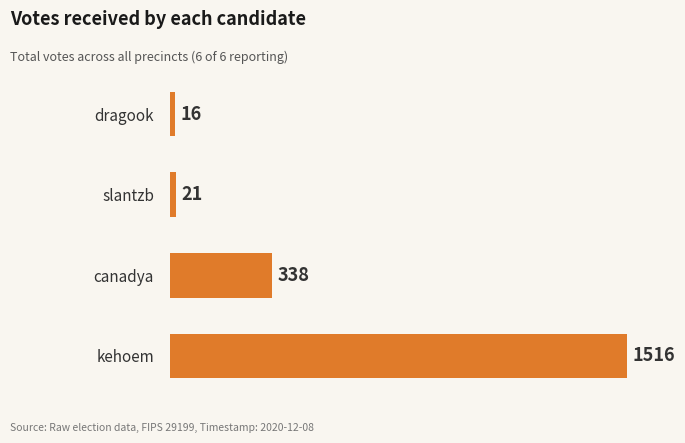

Are the bars grouped side by side (vs. stacked)?

No